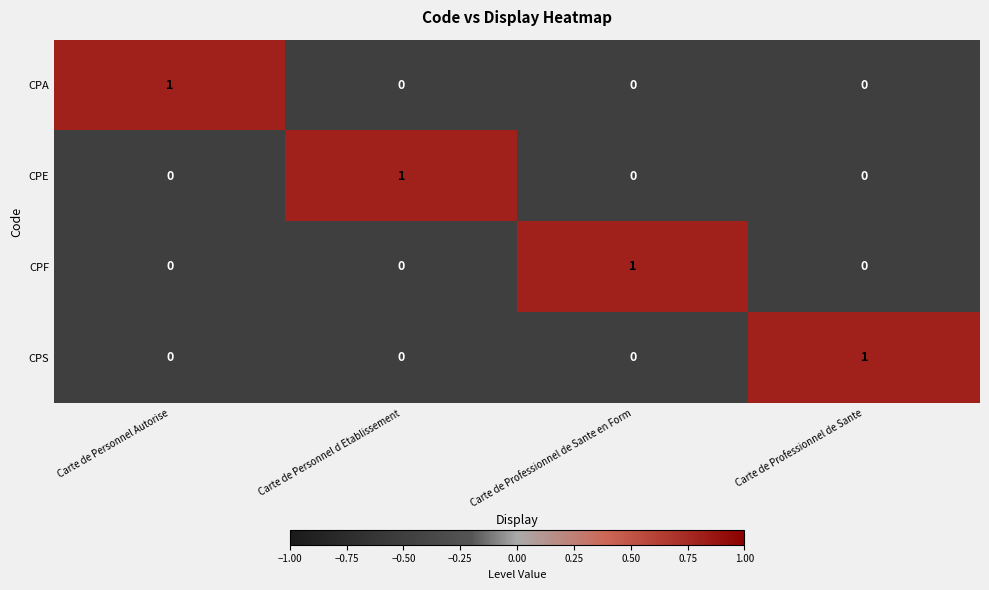

Count the CPS values in the range 0 to 1.

4